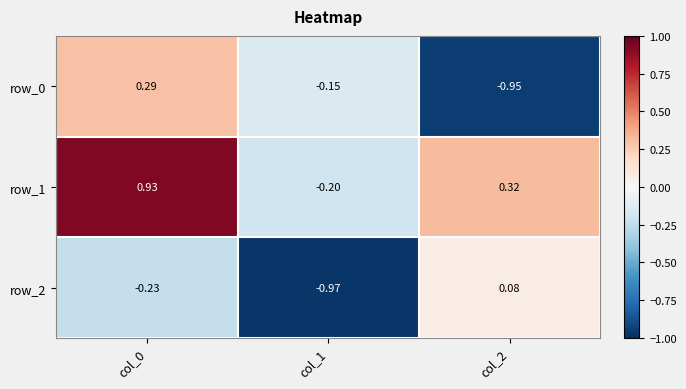

How many values in row_0 are above zero?

1